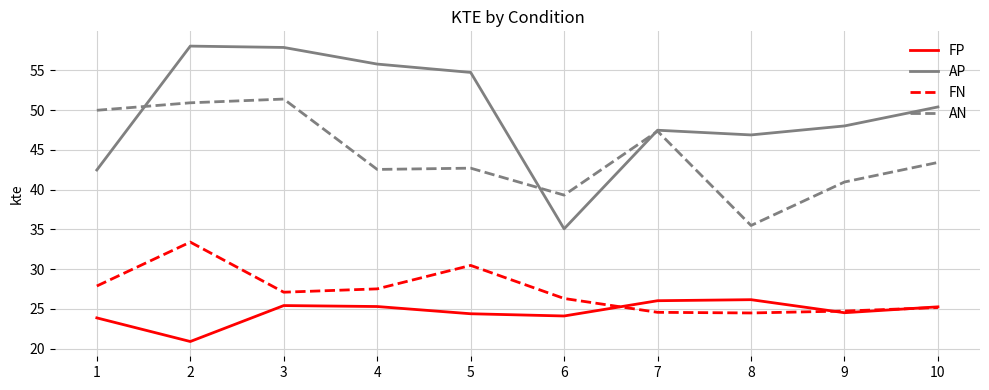

What is the difference between the maximum and minimum values in the FP series?

5.3